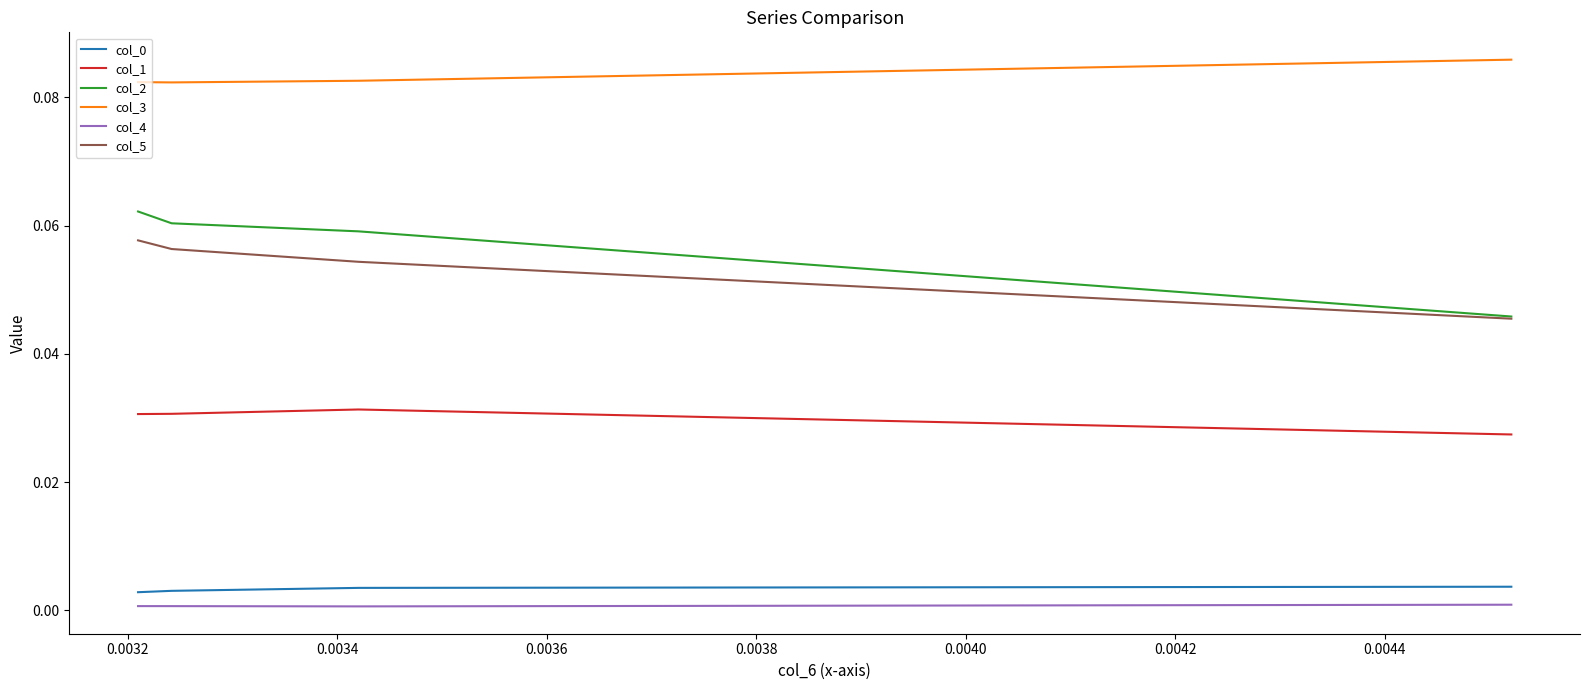

What is the total value across all series at 0.0032?

0.2